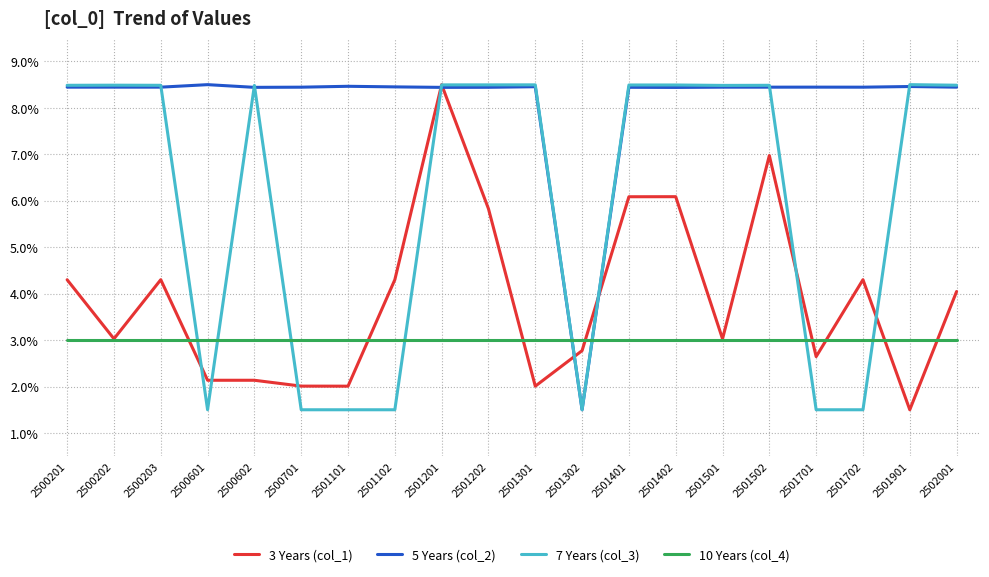

List the series in order of their overall mean, lowest first.

10 Years (col_4), 3 Years (col_1), 7 Years (col_3), 5 Years (col_2)